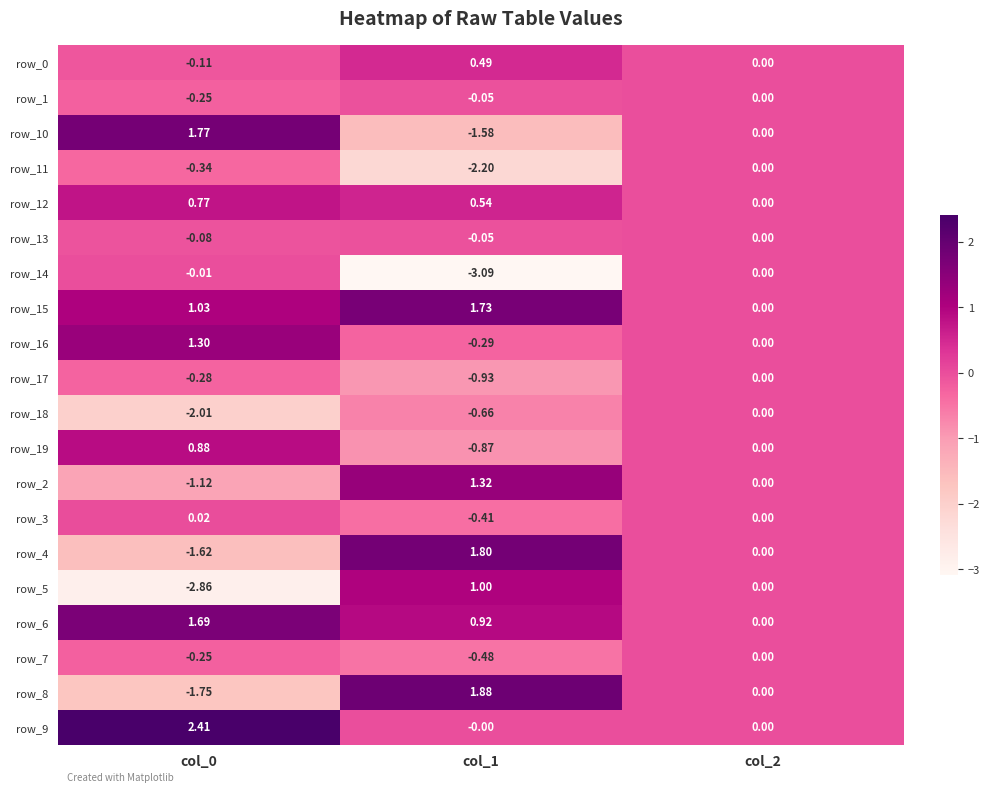

At which label is row_15 closest to 0?

col_2